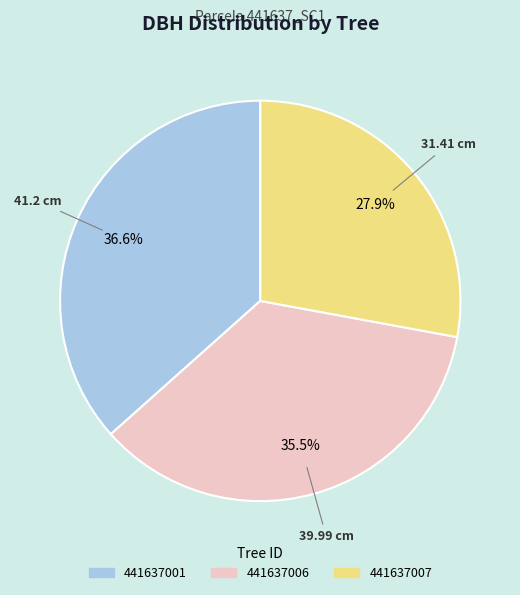

Is there a majority slice in this chart?

No